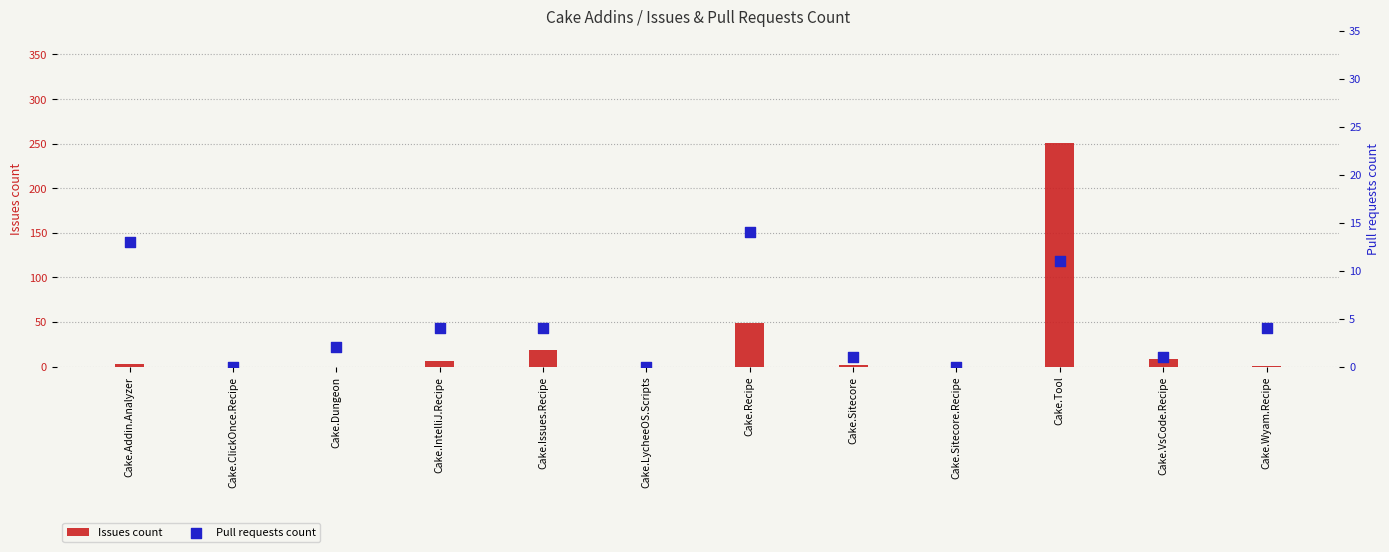

Which series has the largest Y range (max minus min)?

Issues count